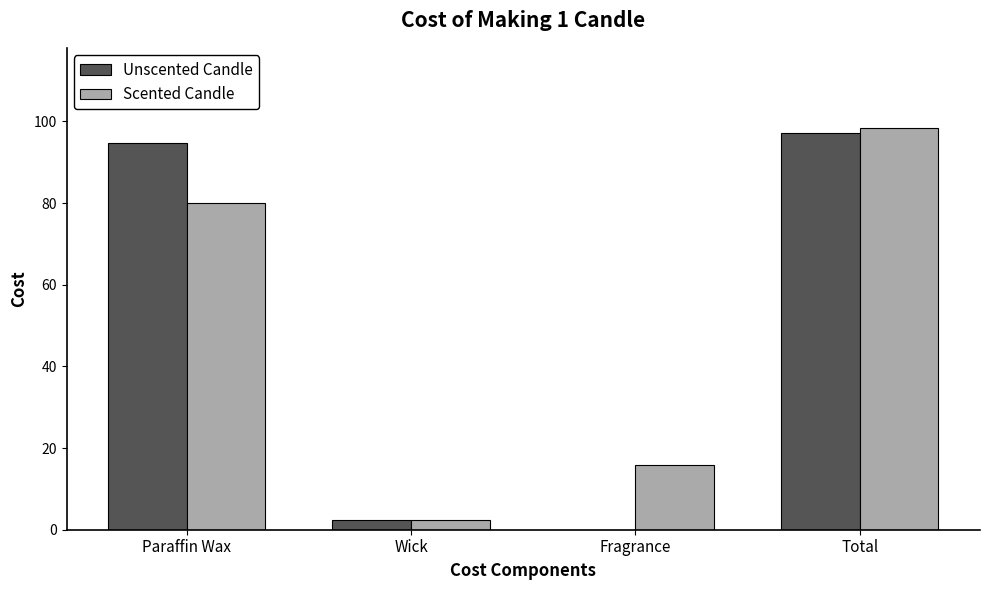

The Unscented Candle series shows 97.2 at Total. True or false?

True